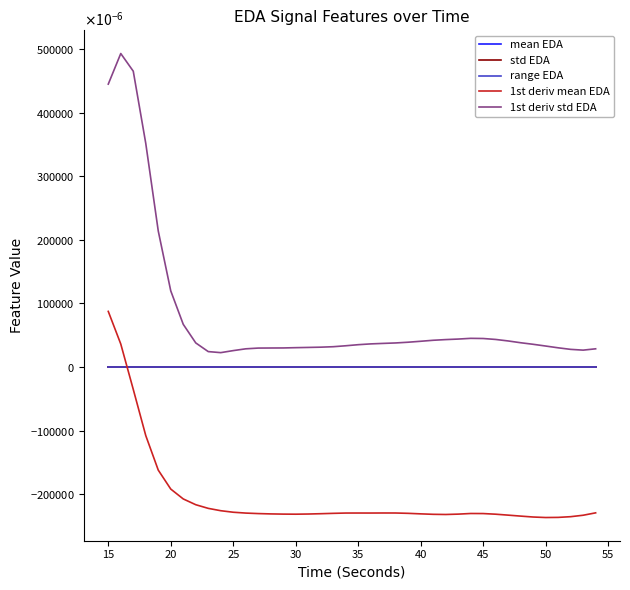

Is this an area chart (filled region under the line)?

No